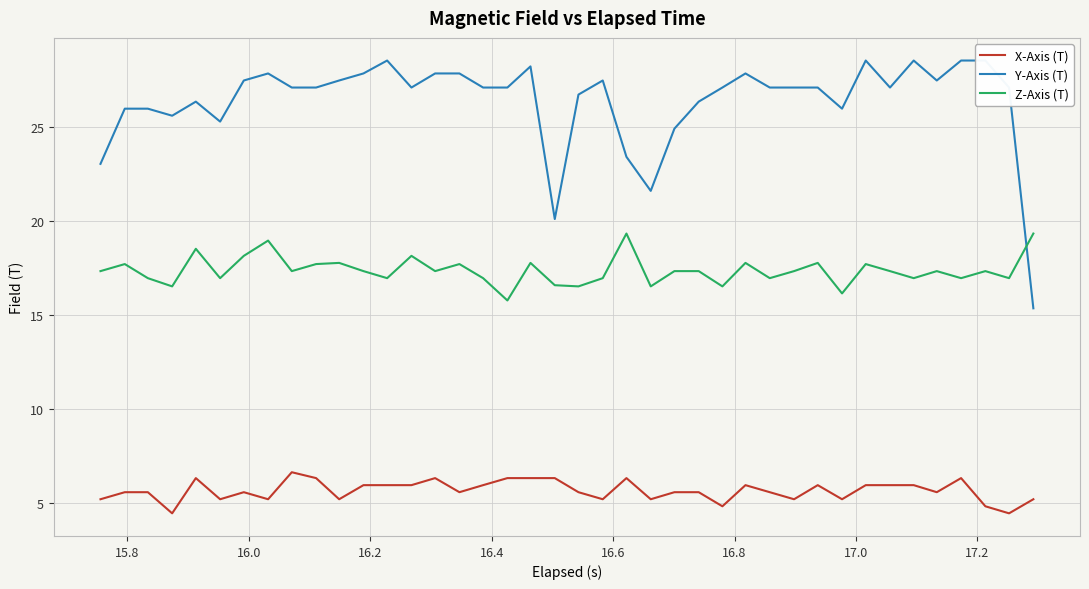

Is this an area chart (filled region under the line)?

No